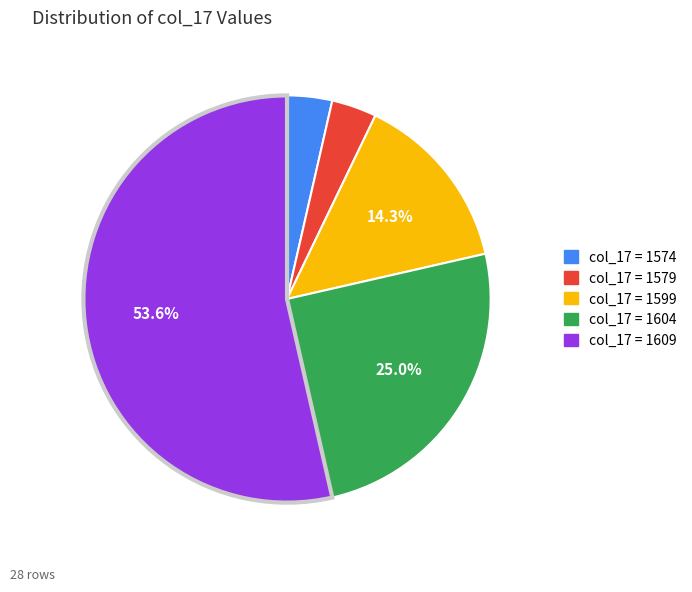

Does any single category account for the majority?

Yes